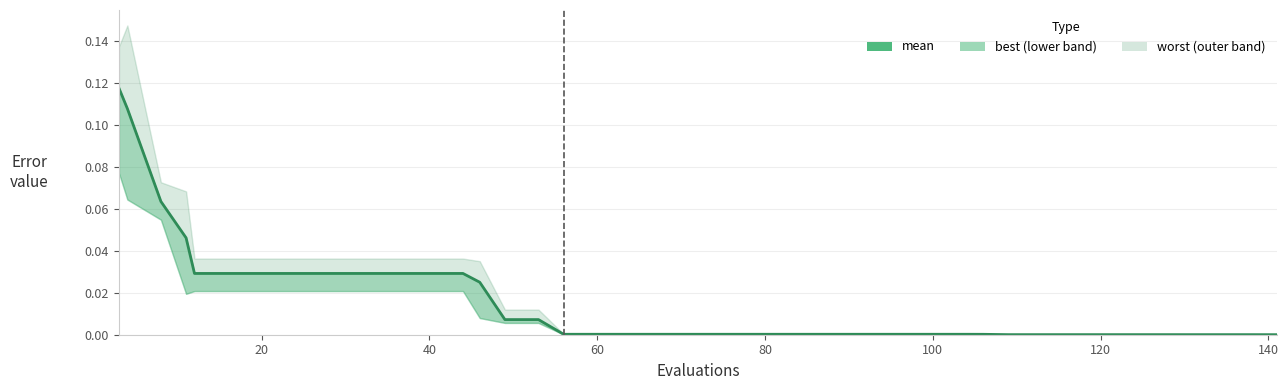

What is the maximum value shown in the chart?

0.1